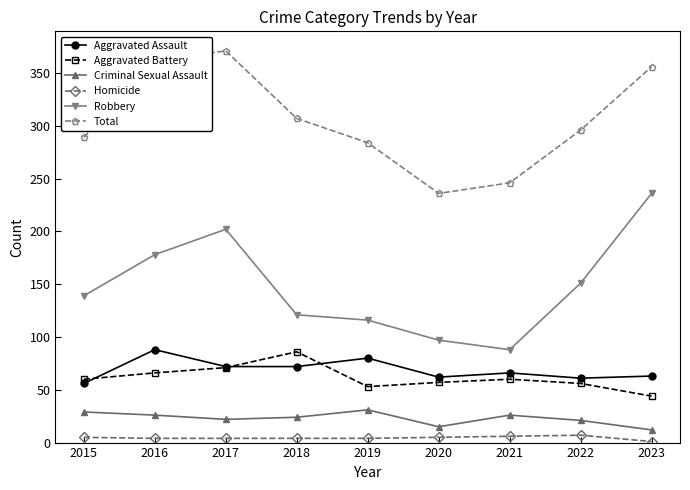

List the labels in order of Total value, largest first.

2017, 2016, 2023, 2018, 2022, 2015, 2019, 2021, 2020